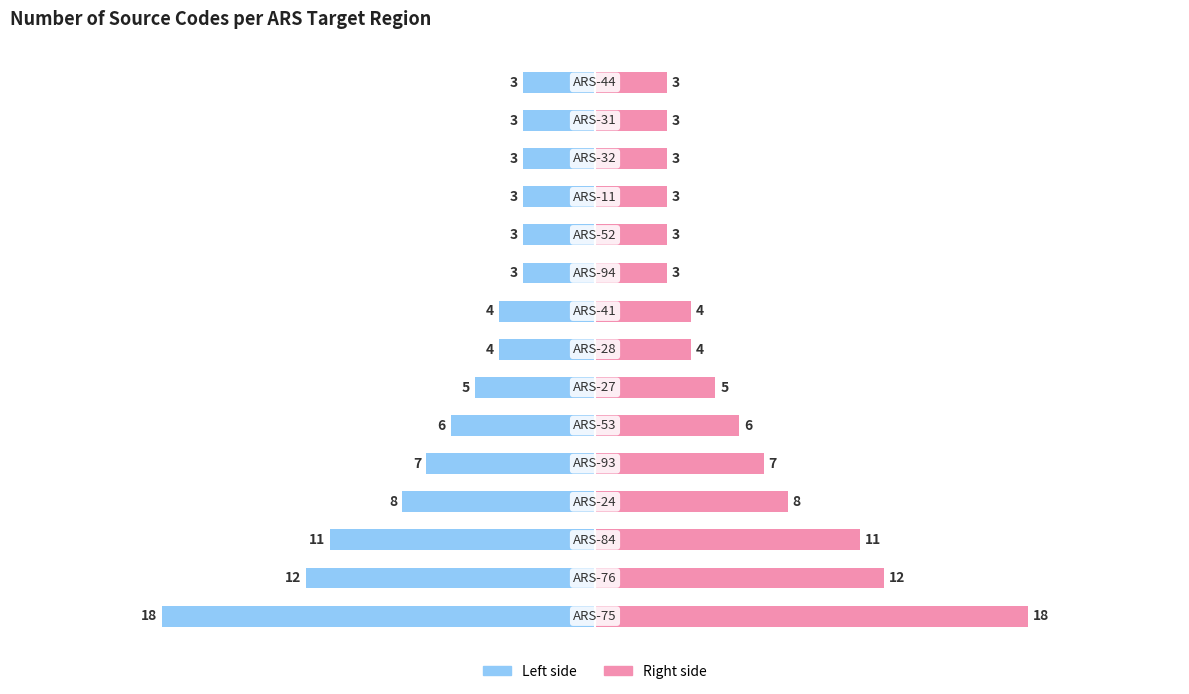

True or false: Count (left) has a value of -18 at 0.

True